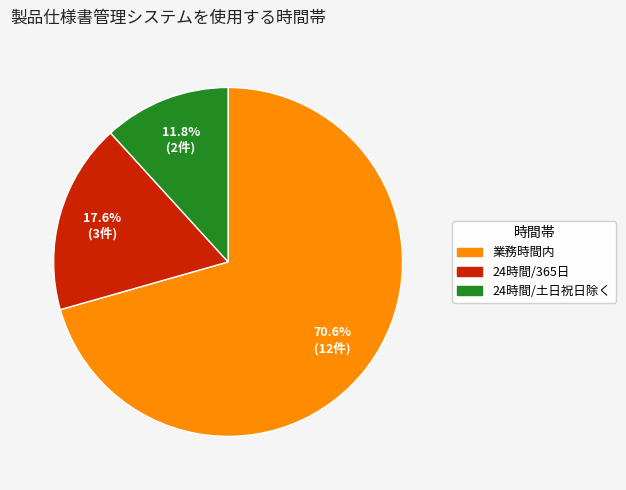

What is the largest slice in the pie chart?

業務時間内